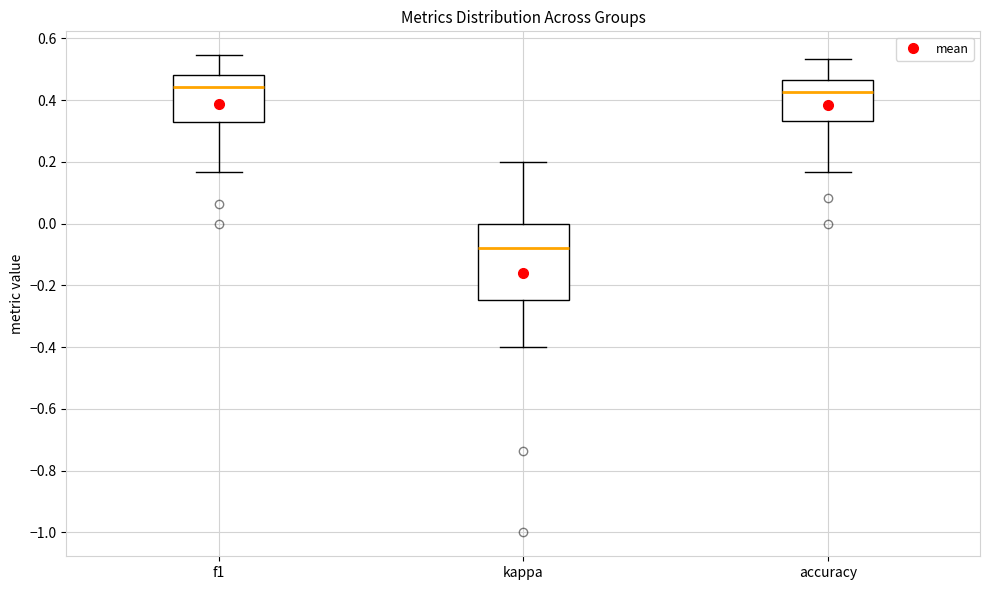

Reading left to right, transcribe this box plot: for each box, give where its median line is, the range the box spans, and where its two whiskers end, as read against the y-axis. The values are not printed on the chart, so give them approximately, as read against the axis.

f1: median 0.44, box 0.32 to 0.48, whiskers 0.16 to 0.54
kappa: median -0.08, box -0.24 to 0.00, whiskers -0.40 to 0.20
accuracy: median 0.42, box 0.34 to 0.46, whiskers 0.16 to 0.54